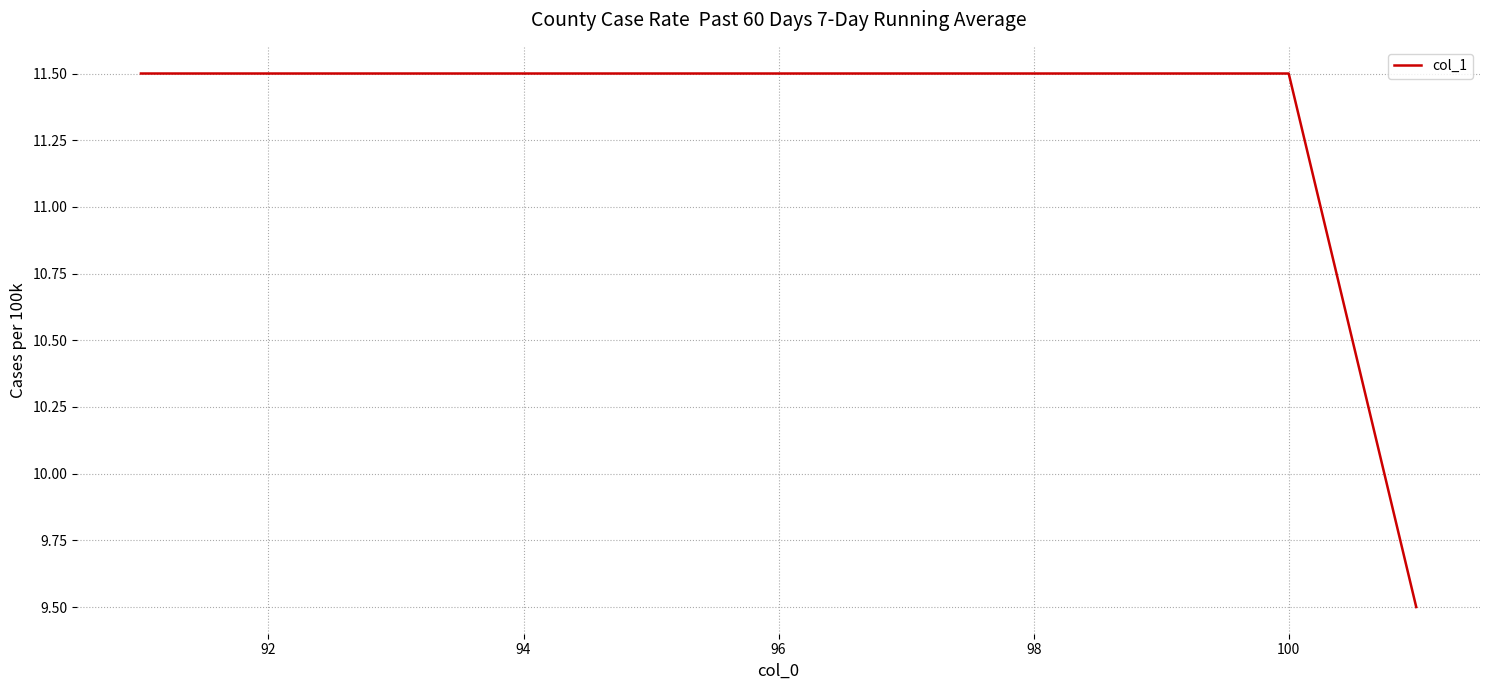

How many values are between 11 and 12?

10